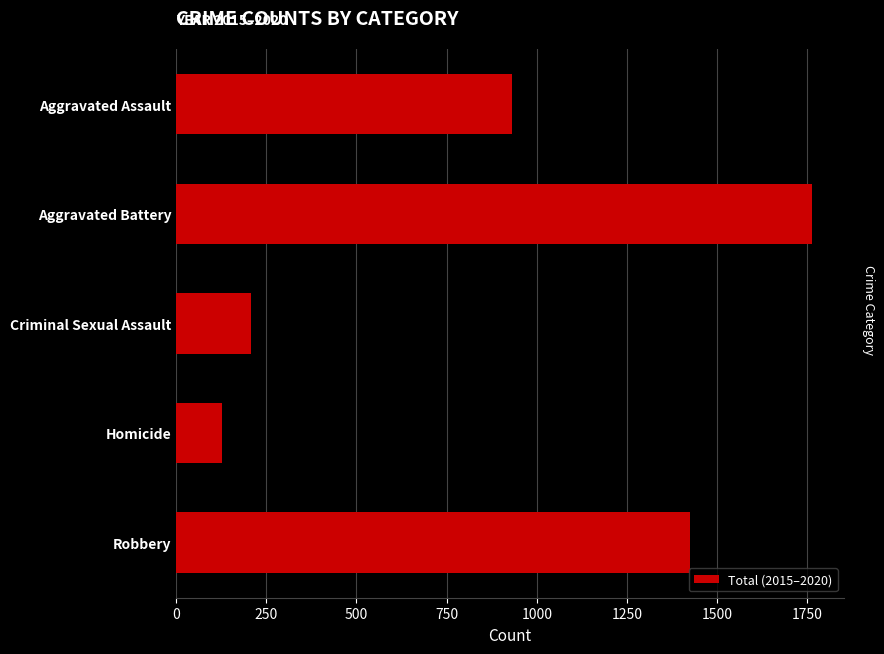

Are the bars grouped side by side (vs. stacked)?

No